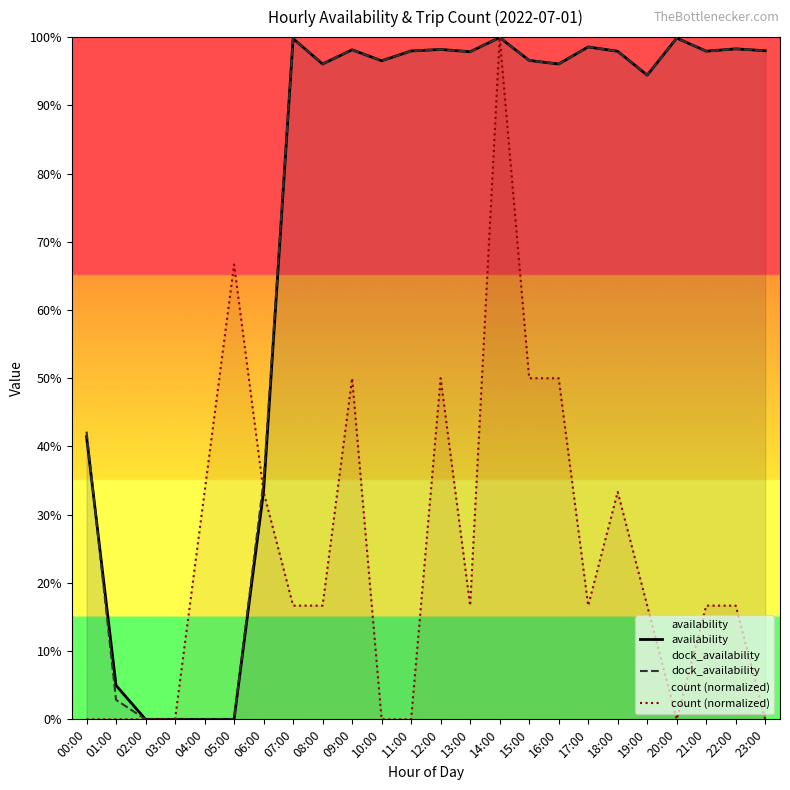

How many intersections are there between dock_availability and count (normalized)?

3